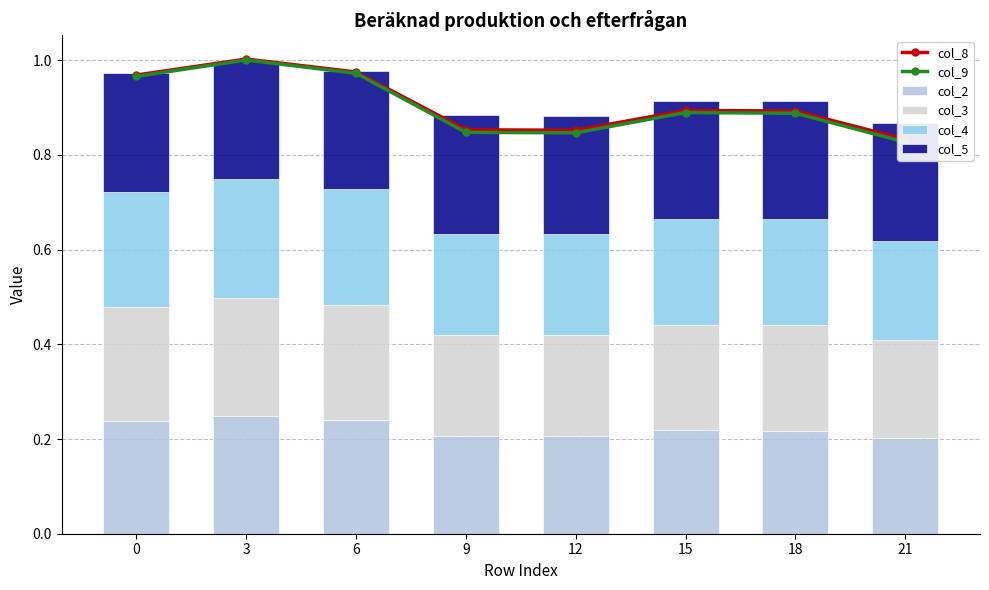

What is the value of the col_2 bar at the 1st from the left?

0.2